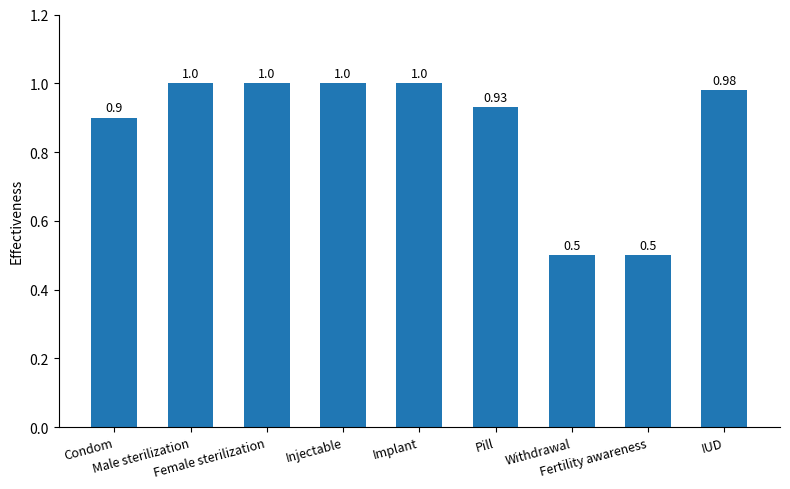

Reading right to left, list all the values displayed in this chart.

IUD=1.0	Fertility awareness=0.5	Withdrawal=0.5	Pill=0.9	Implant=1.0	Injectable=1.0	Female sterilization=1.0	Male sterilization=1.0	Condom=0.9